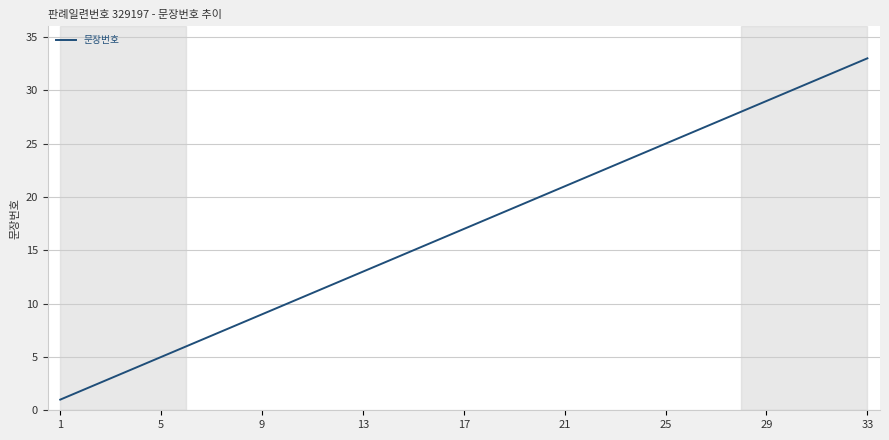

What is the greatest value displayed?

33